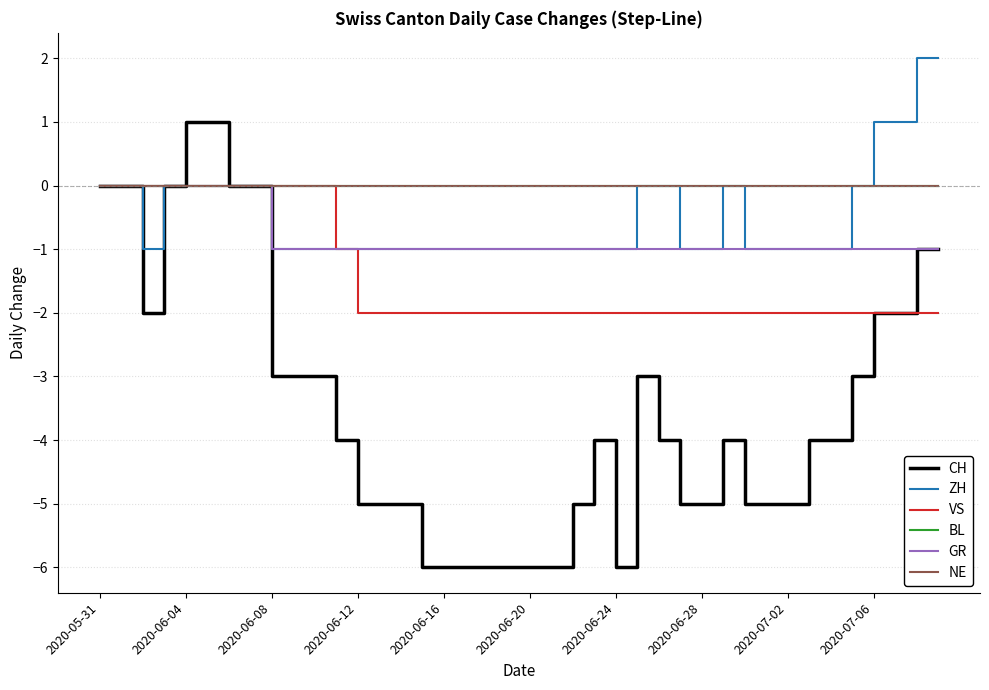

True or false: CH and GR intersect in this chart.

False